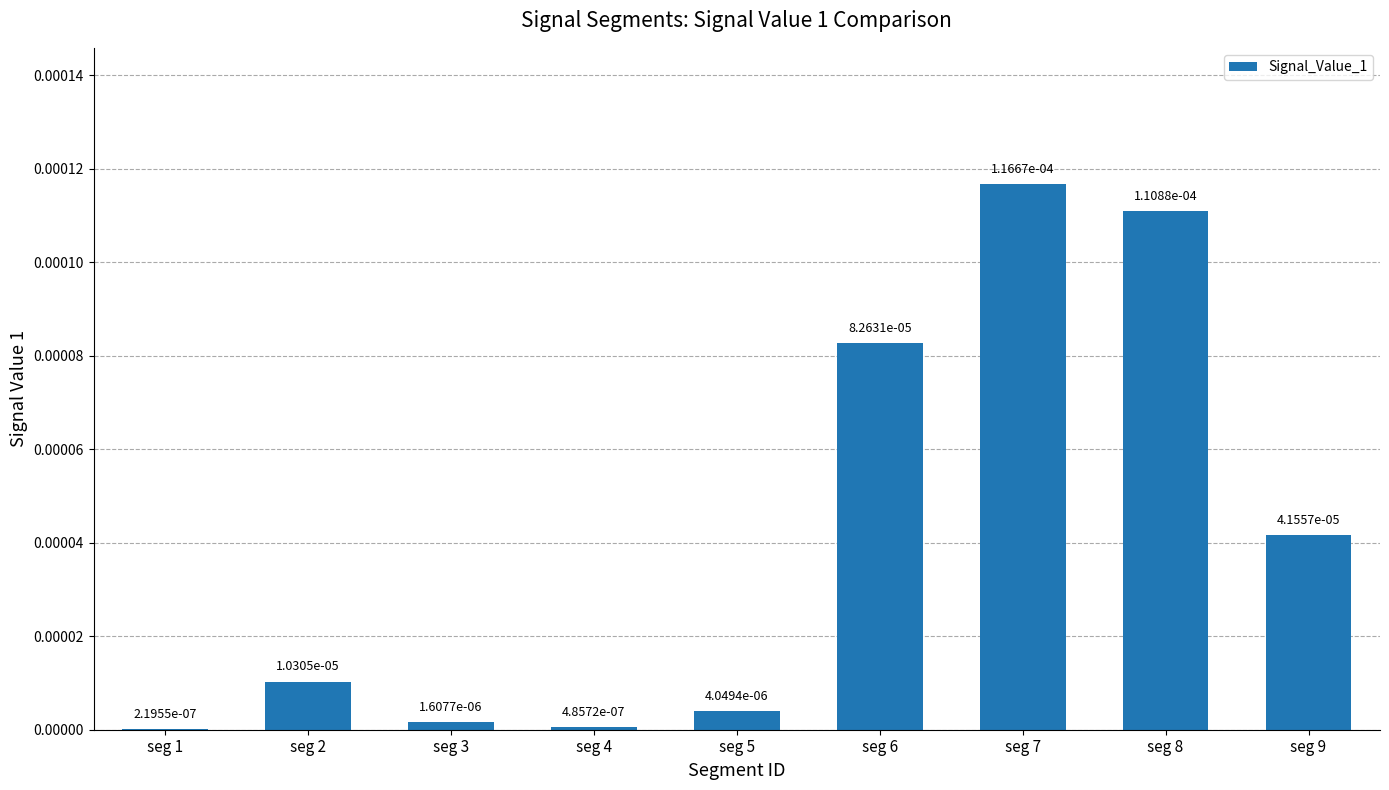

Which has a higher value, seg 4 or seg 8?

seg 8